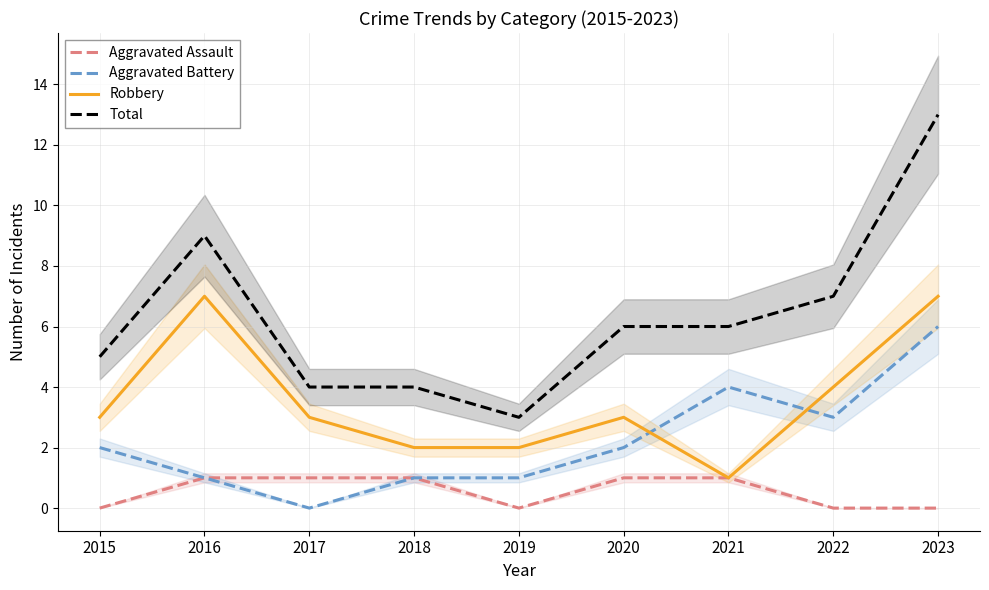

At how many categories does at least one series exceed 11?

1